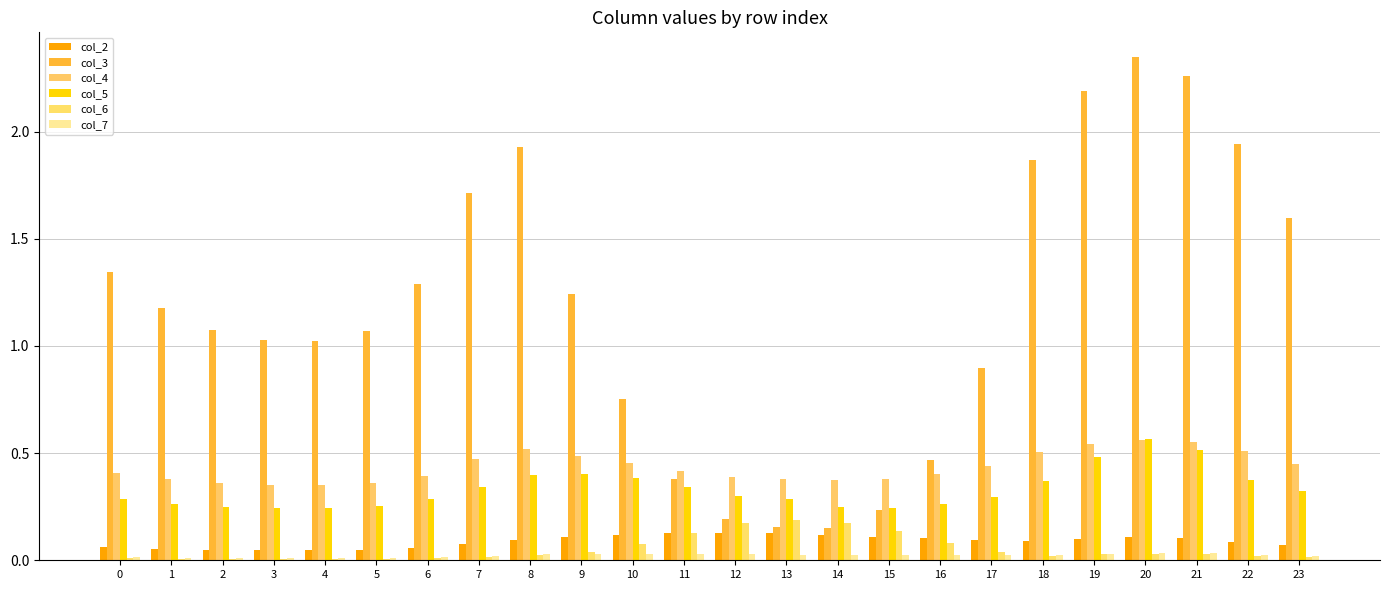

Does the chart contain stacked bars?

No